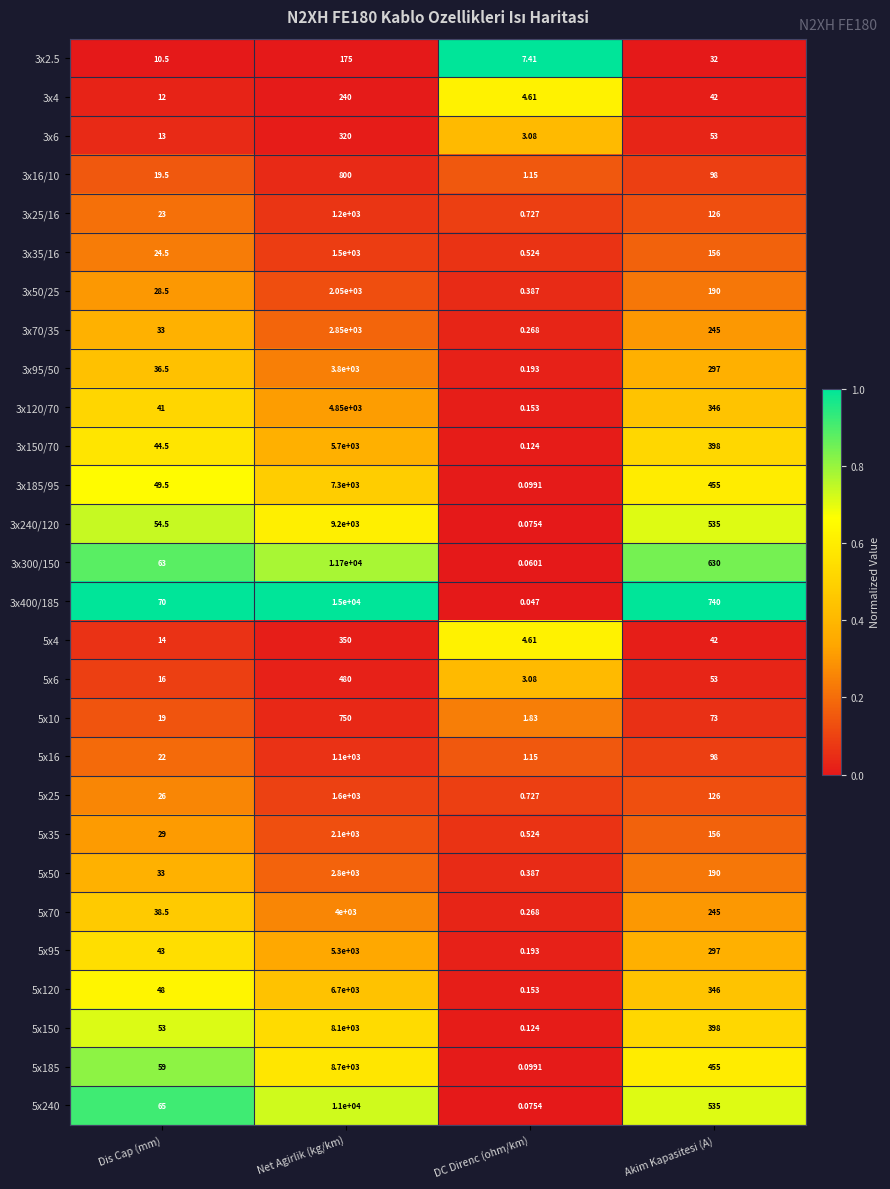

Which category has the lowest value in the 5x150 series?

DC Direnc (ohm/km)